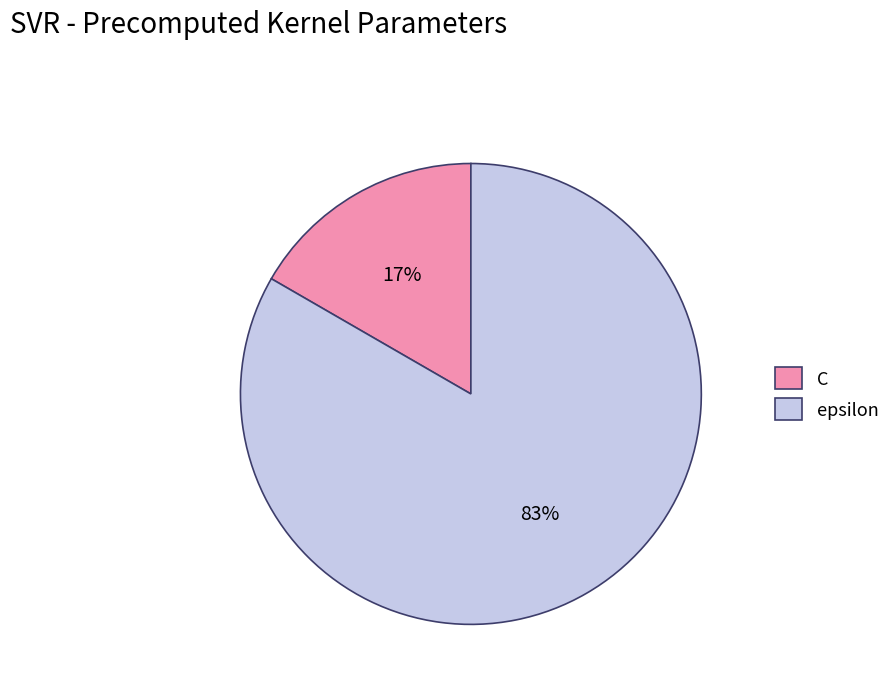

Do C and epsilon together represent more than half of the pie?

Yes